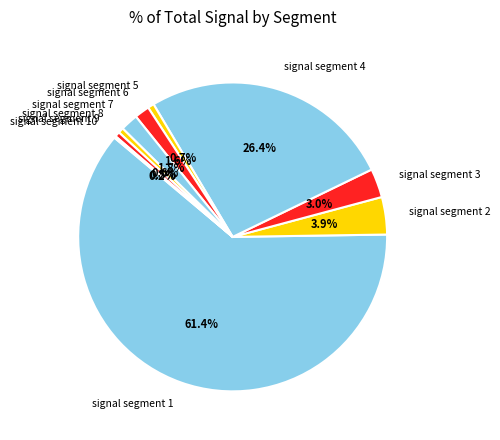

Is signal segment 1 the majority of the pie?

Yes